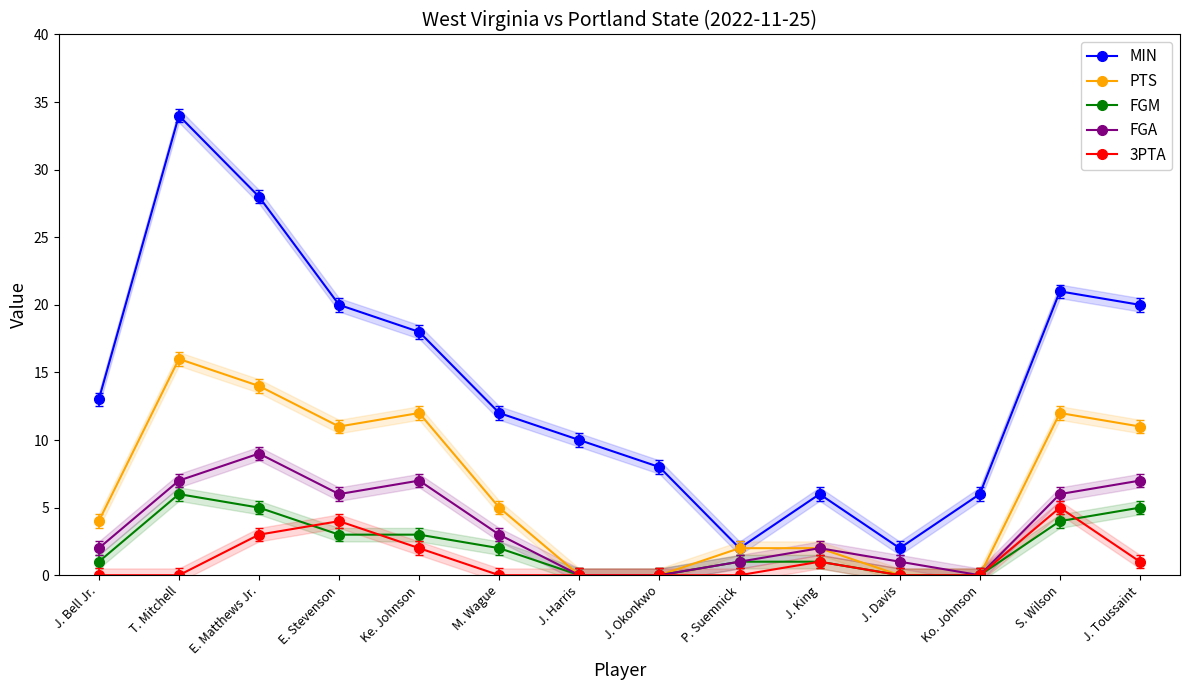

The FGM series shows 3 at E. Matthews Jr.. True or false?

False